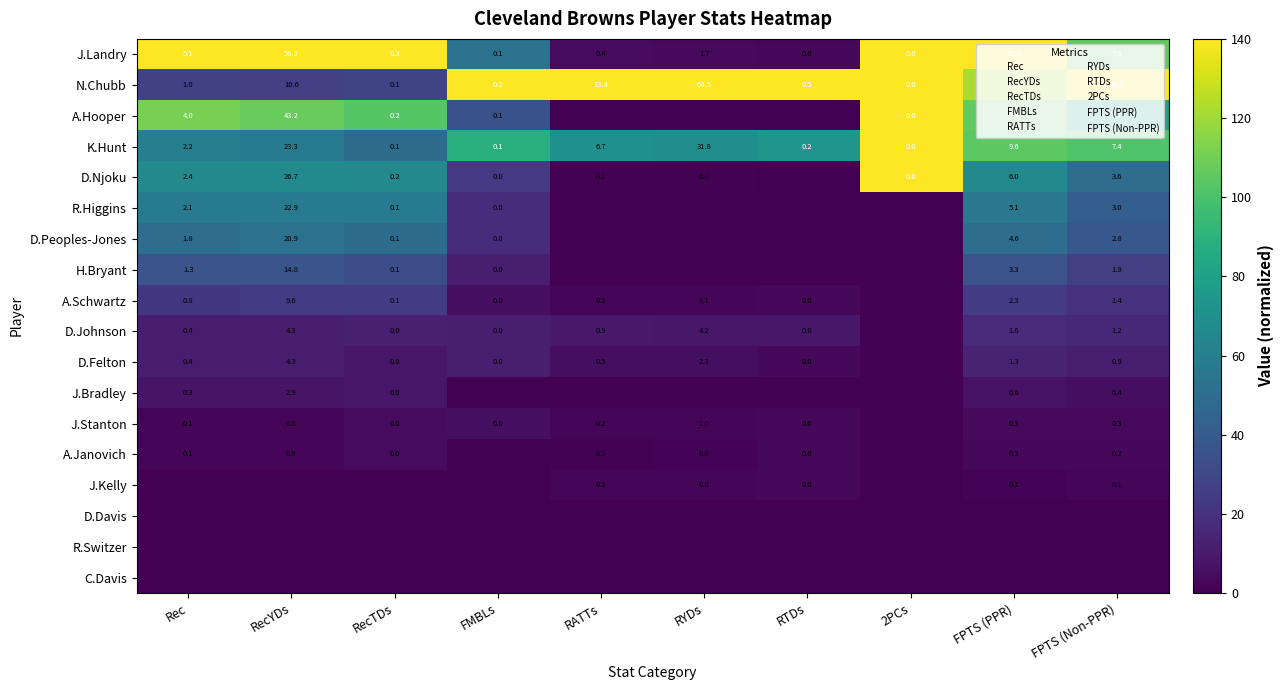

At which category does the chart reach its minimum across all series?

RATTs